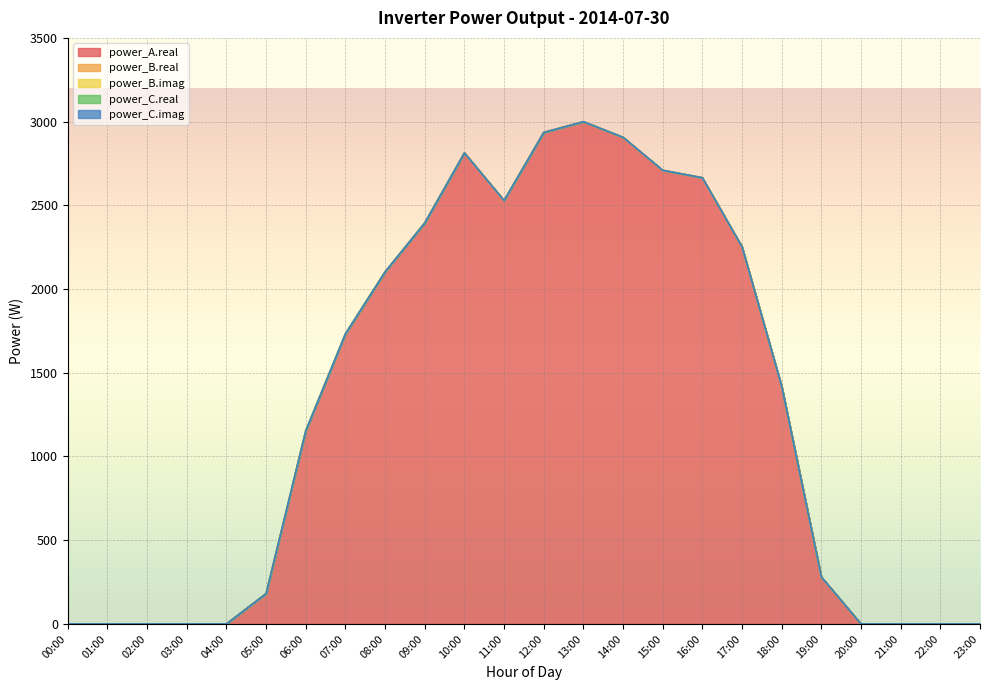

What position from the right is 03:00?

21